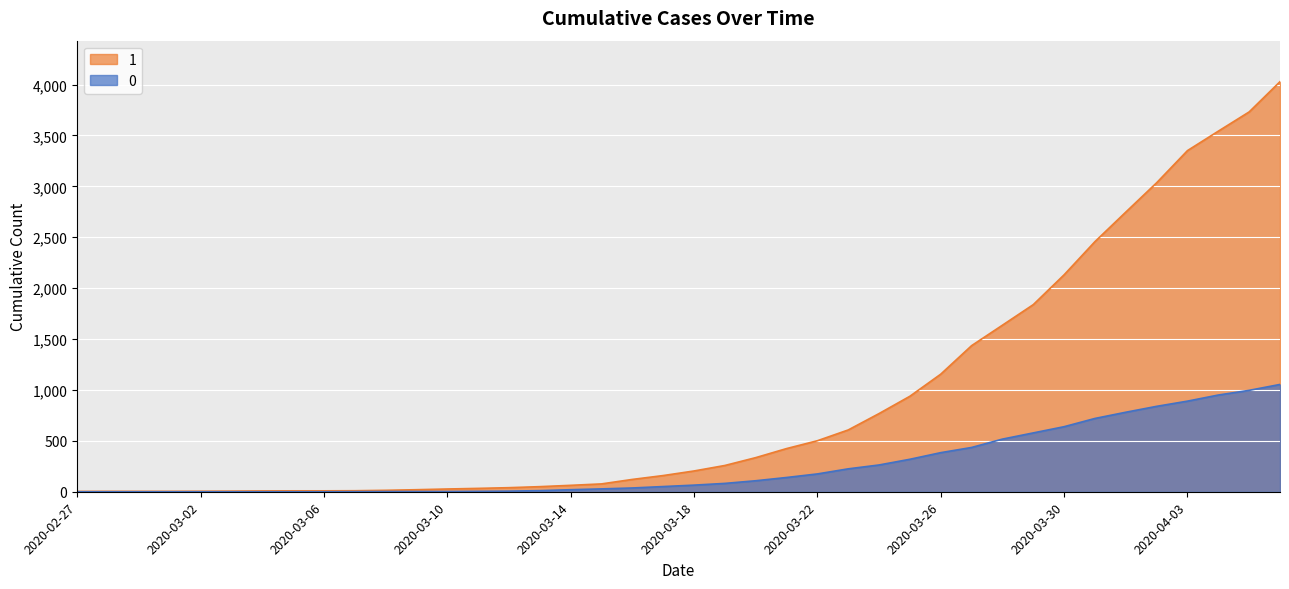

True or false: 1 and 0 cross at least once.

False